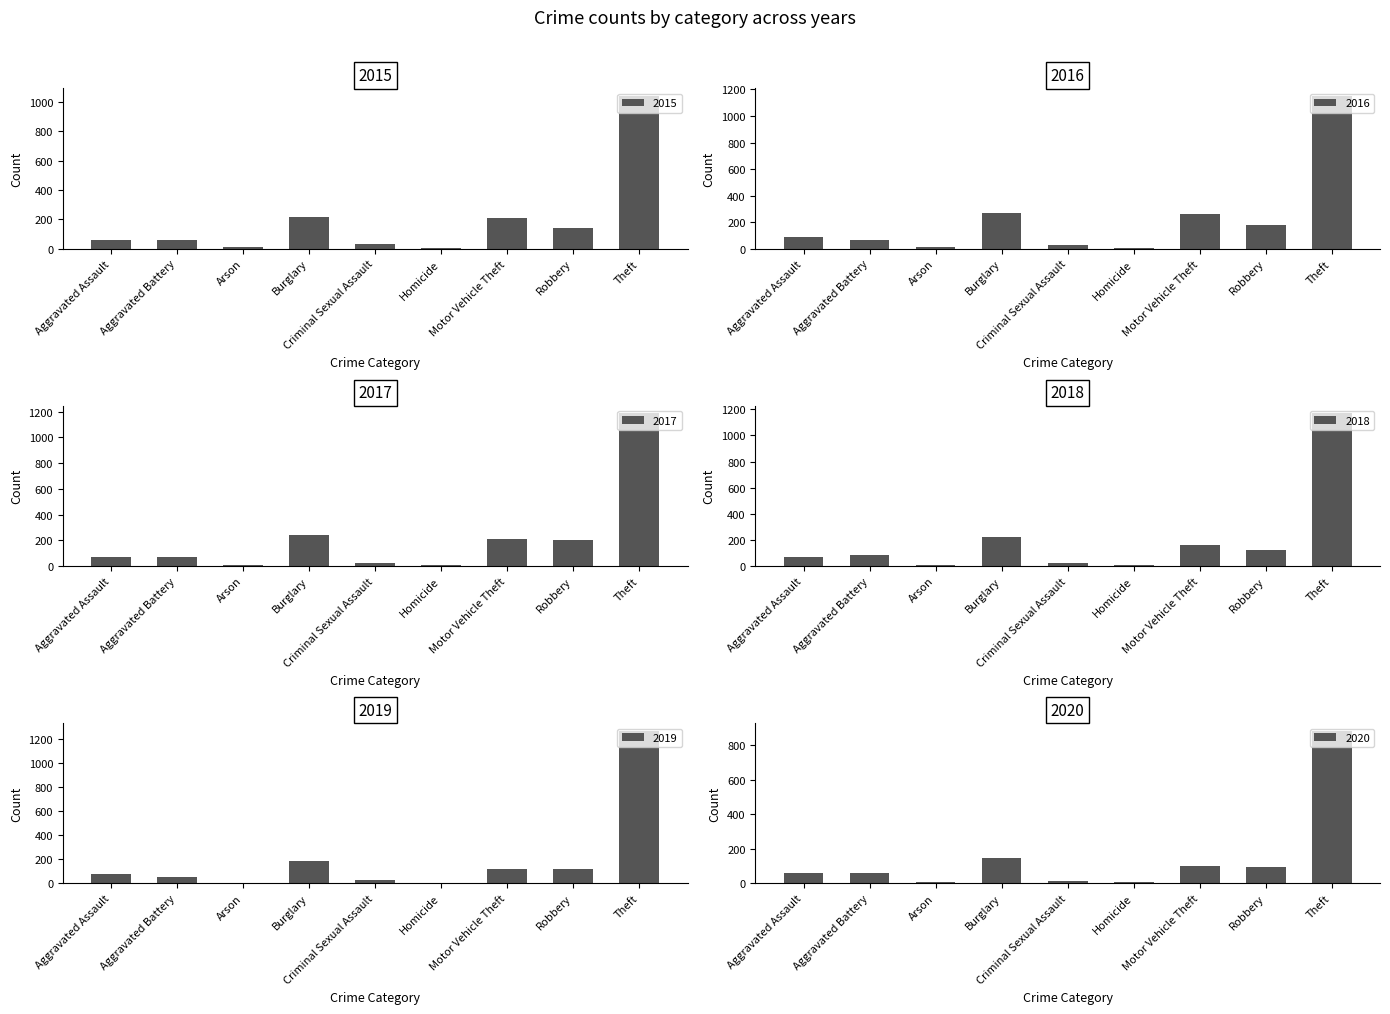

How many bars are there in each group?

6